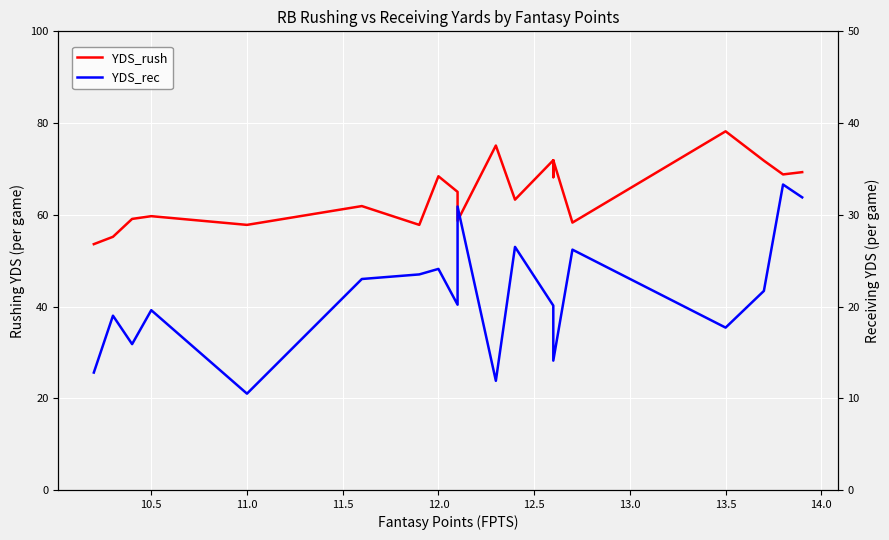

What are all the series names shown in the legend?

YDS_rush, YDS_rec